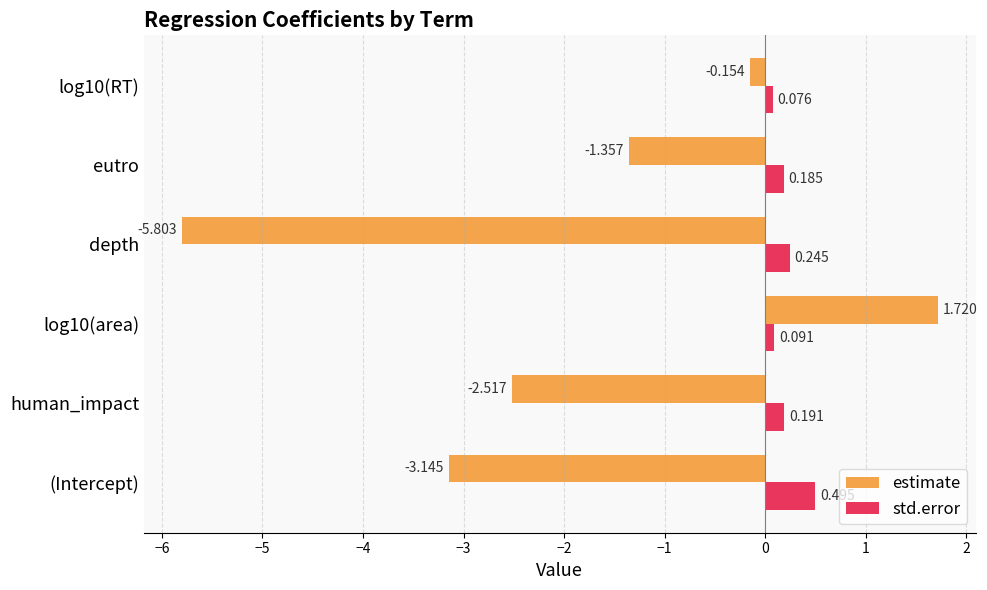

What is the minimum value shown in the chart?

-5.8